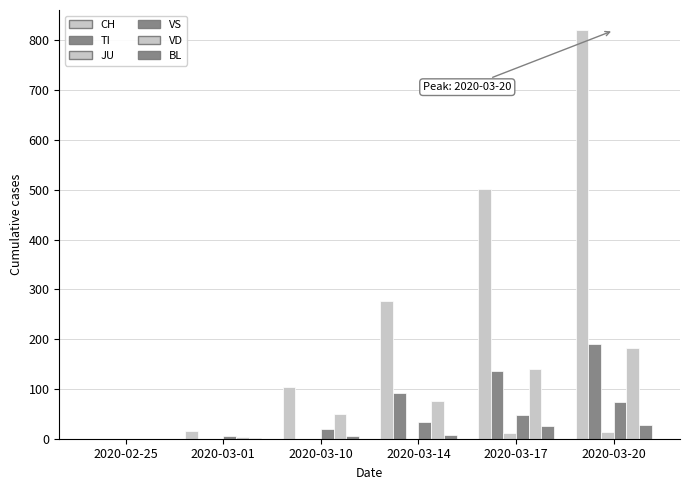

How many values in CH are above zero?

5